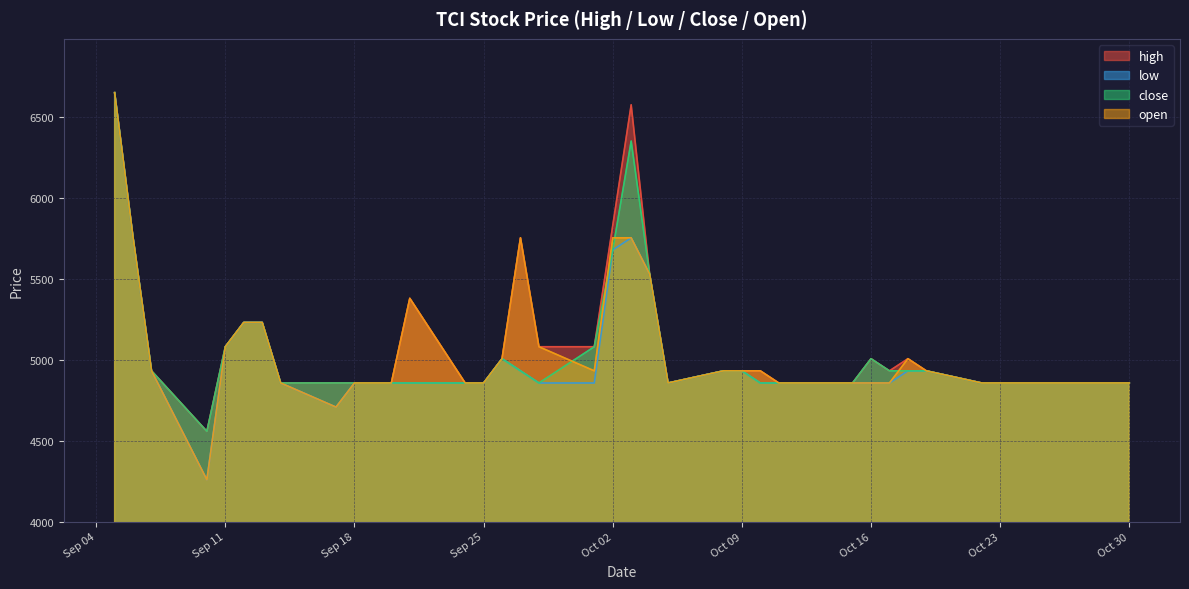

What is the total value across all series at Sep 25?

19428